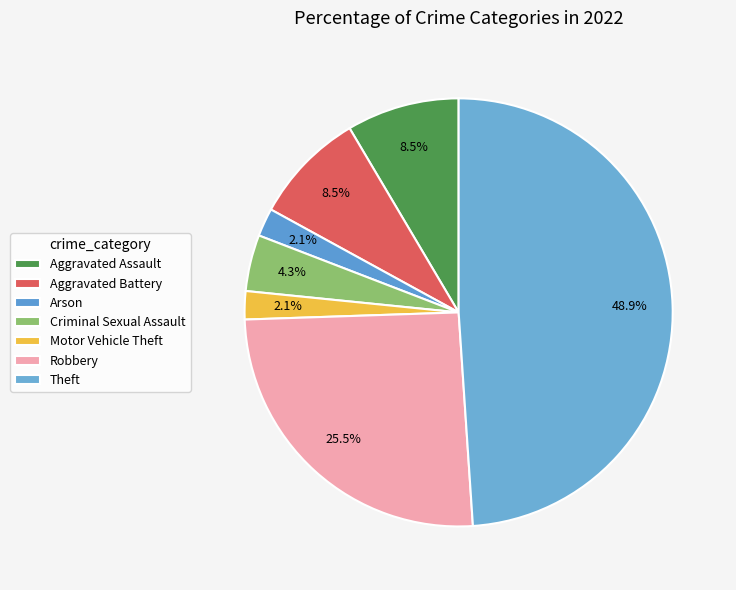

Is it true that Theft is 39% of the pie?

False